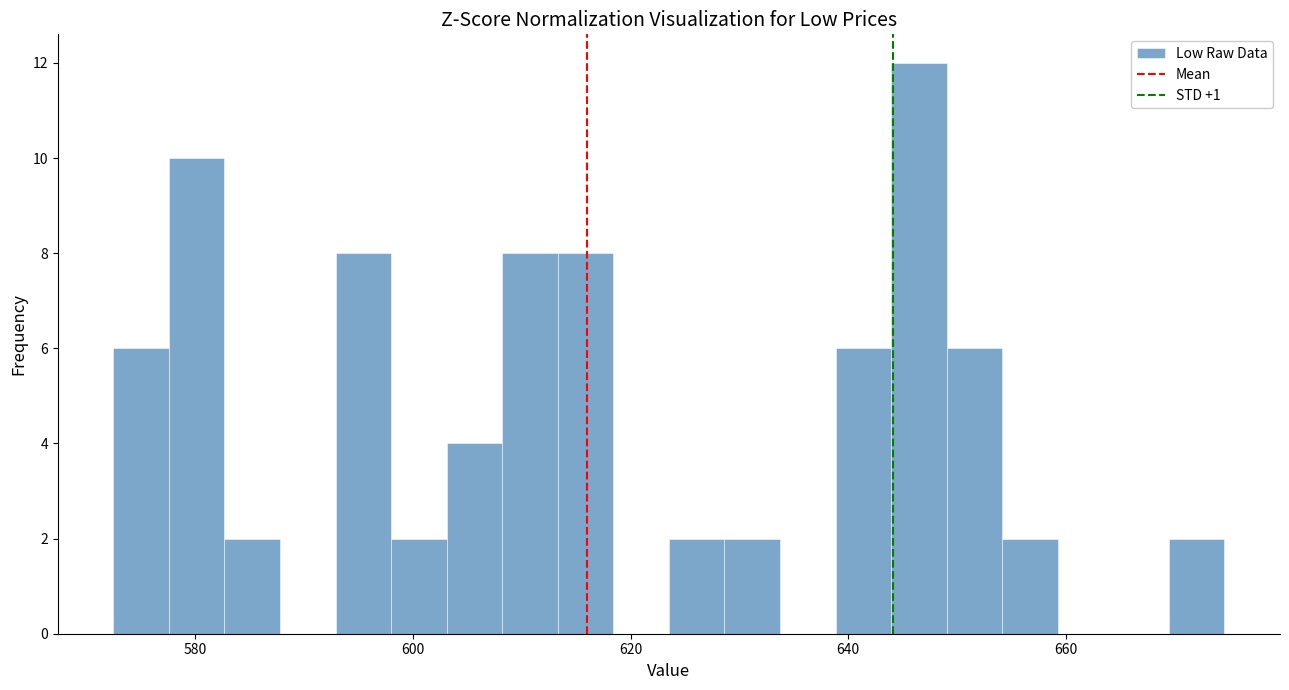

Around what value on the x-axis is the tallest bar? Give the approximate position of its centre, as read against the axis.

646